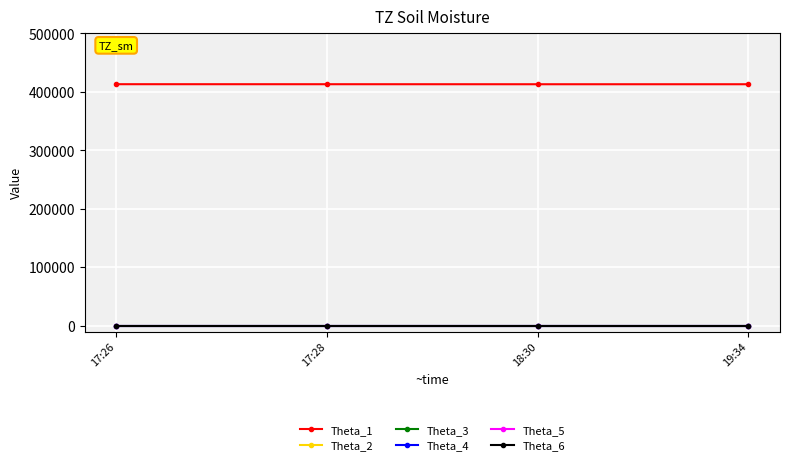

True or false: Theta_1 has more than 1 interior local peaks.

False